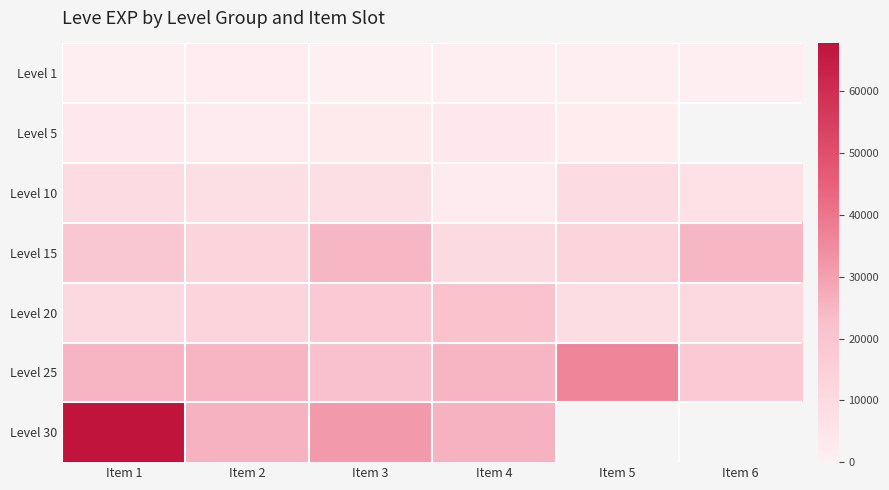

Which series has the largest range (max minus min)?

Level 30